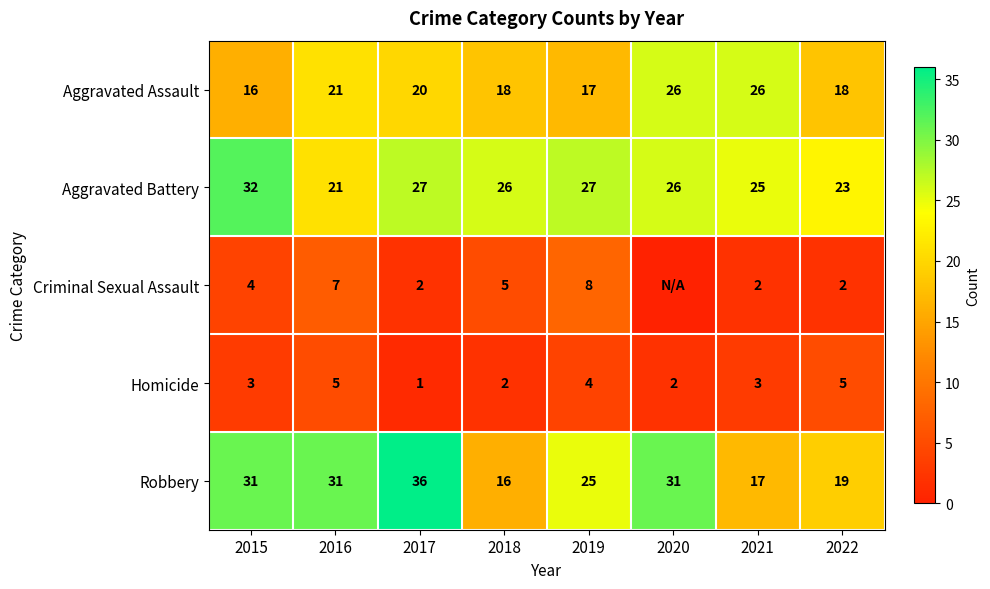

What is the average value of the Robbery series?

26